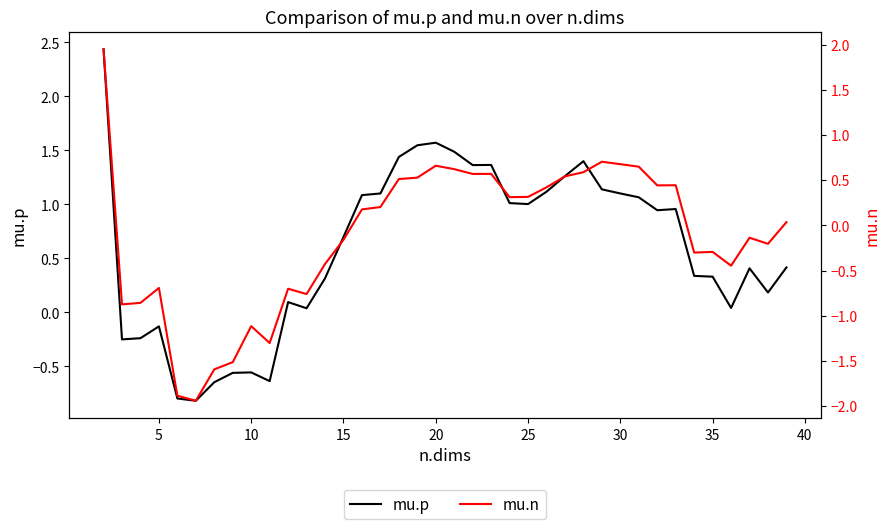

Rank the series by their average value, from lowest to highest.

mu.n, mu.p